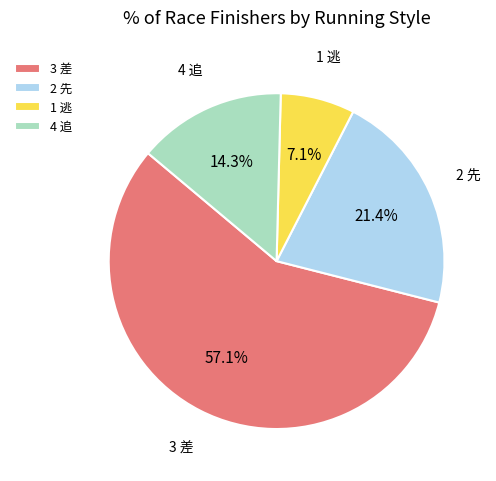

Approximately how many times larger is the value at 2 先 compared to 4 追?

1.5